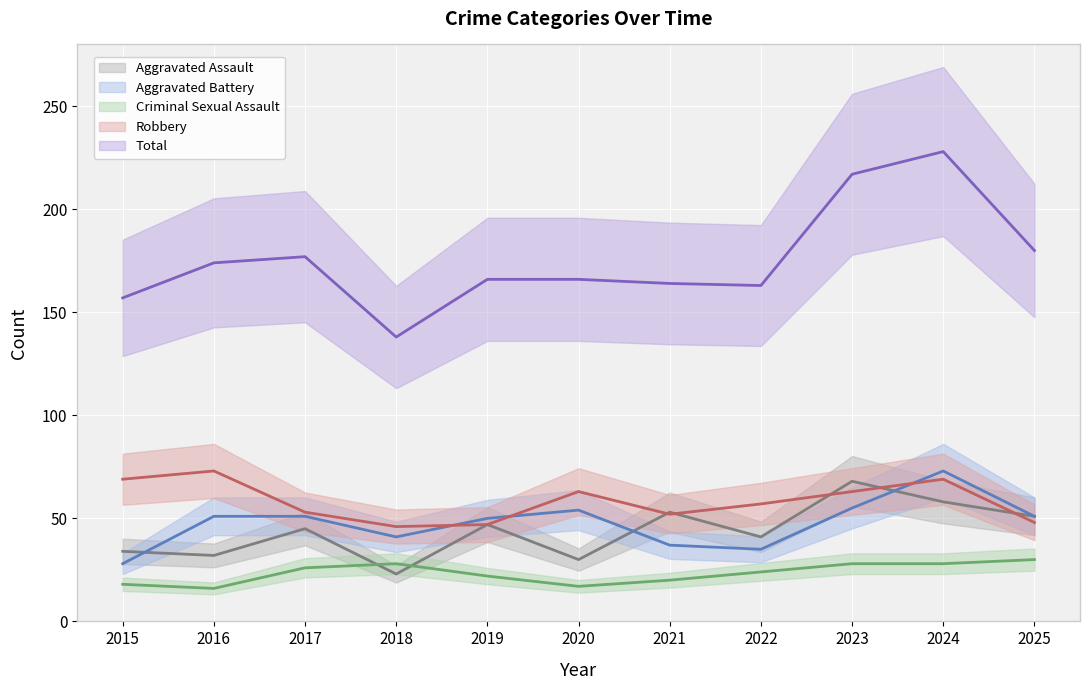

True or false: Aggravated Battery and Total cross at least once.

False